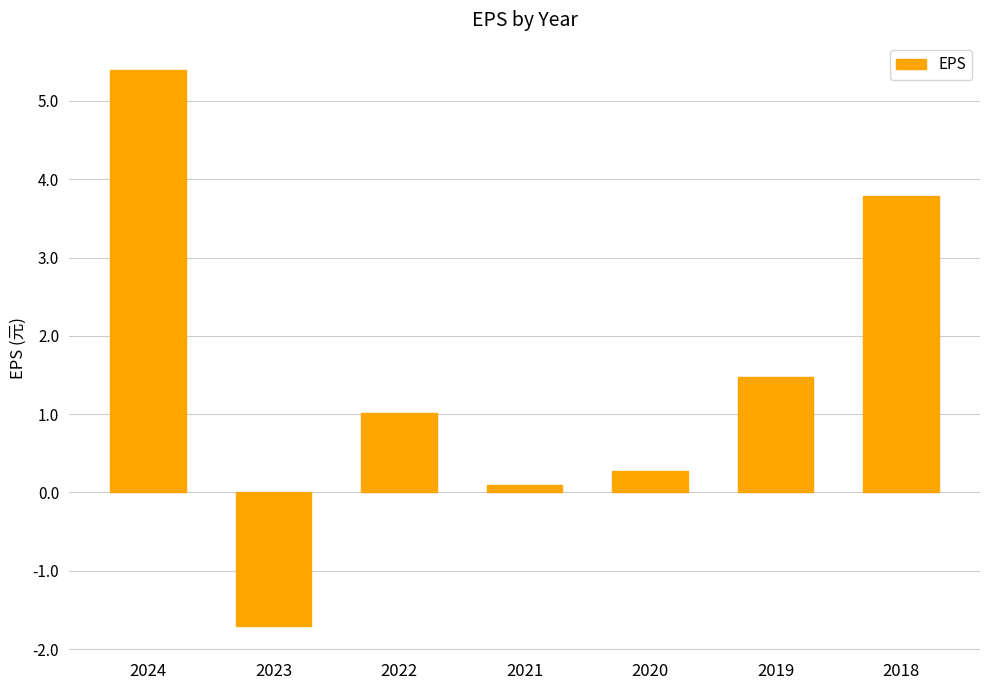

What is the difference between the maximum and minimum values?

7.1